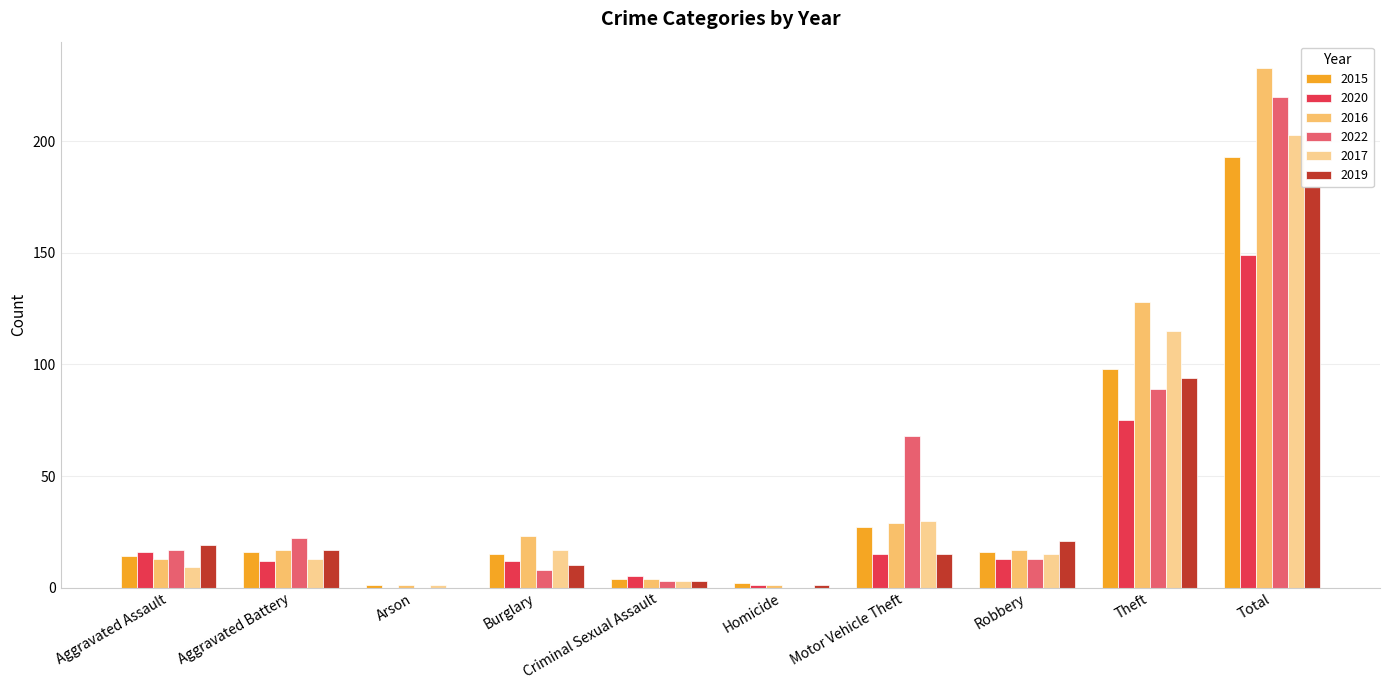

The value of 2017 at Burglary is 23. True or false?

False